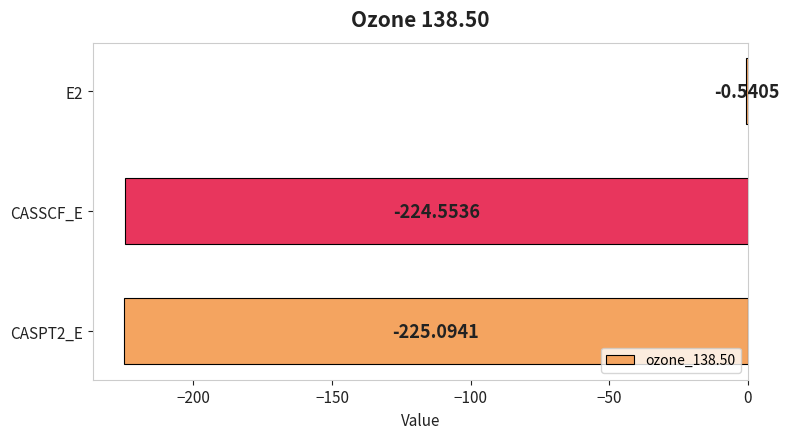

Between E2 and CASSCF_E, which is larger?

E2